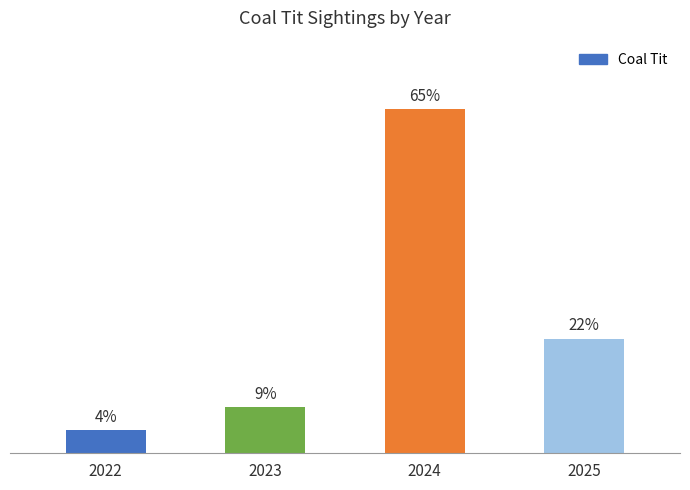

Does the chart contain any negative values?

No